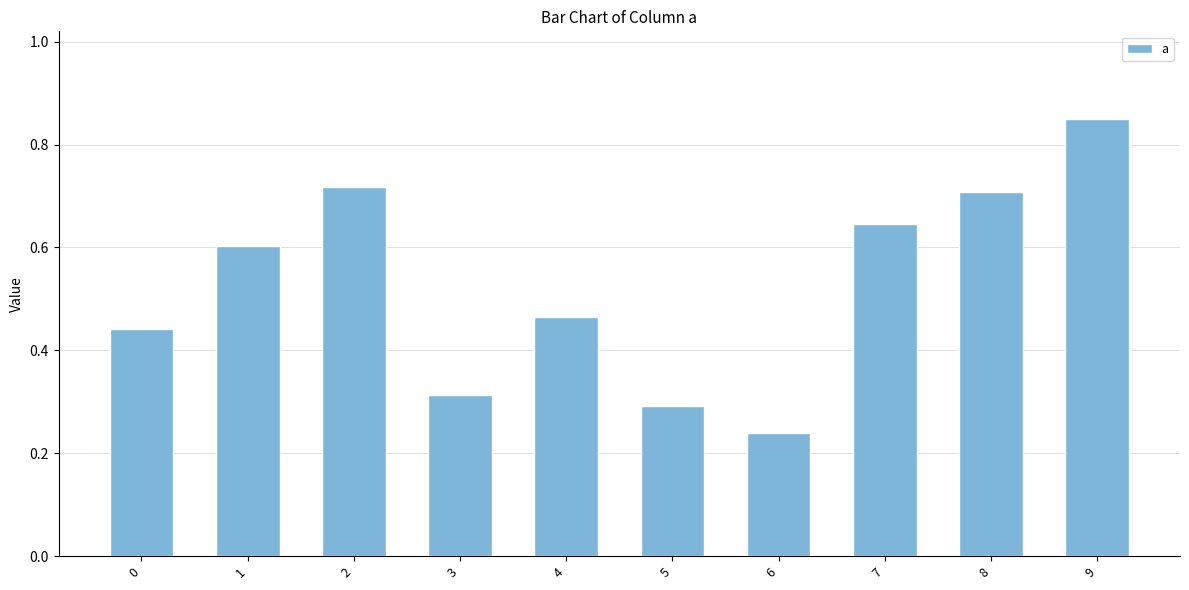

List the labels in order of value, smallest first.

6, 5, 3, 0, 4, 1, 7, 8, 2, 9